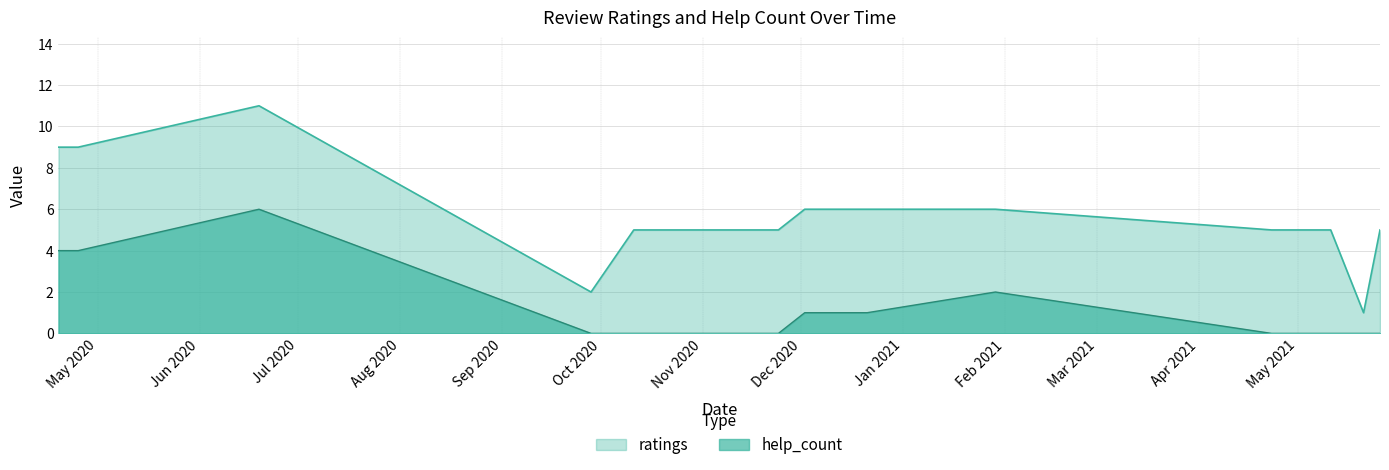

What is the maximum value for help_count?

6